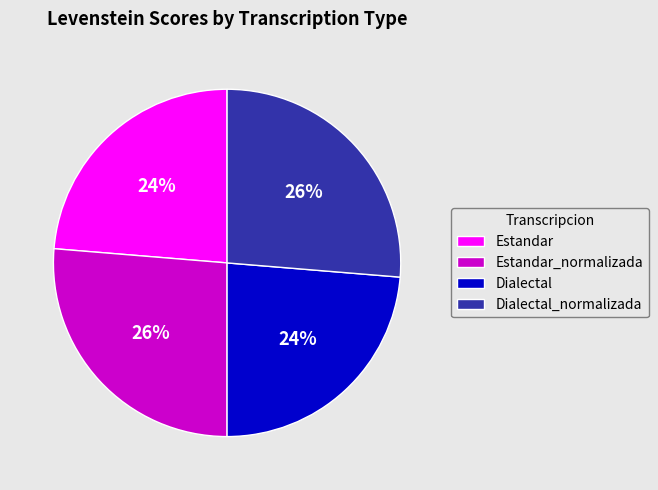

What is the ratio of the value at Estandar to the value at Dialectal?

1.0